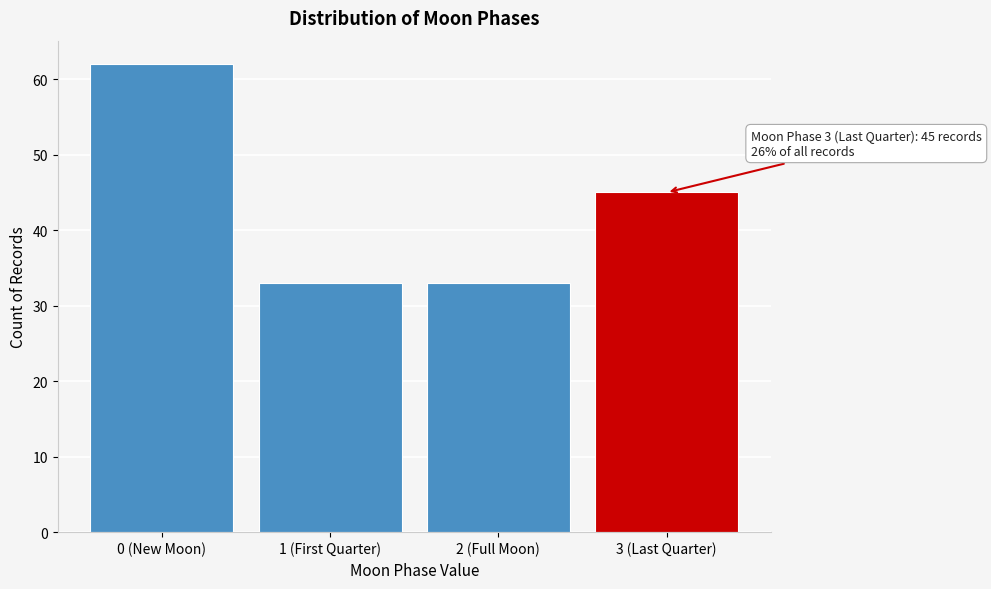

Reading right to left, what are all the values shown in this chart?

45	33	33	62